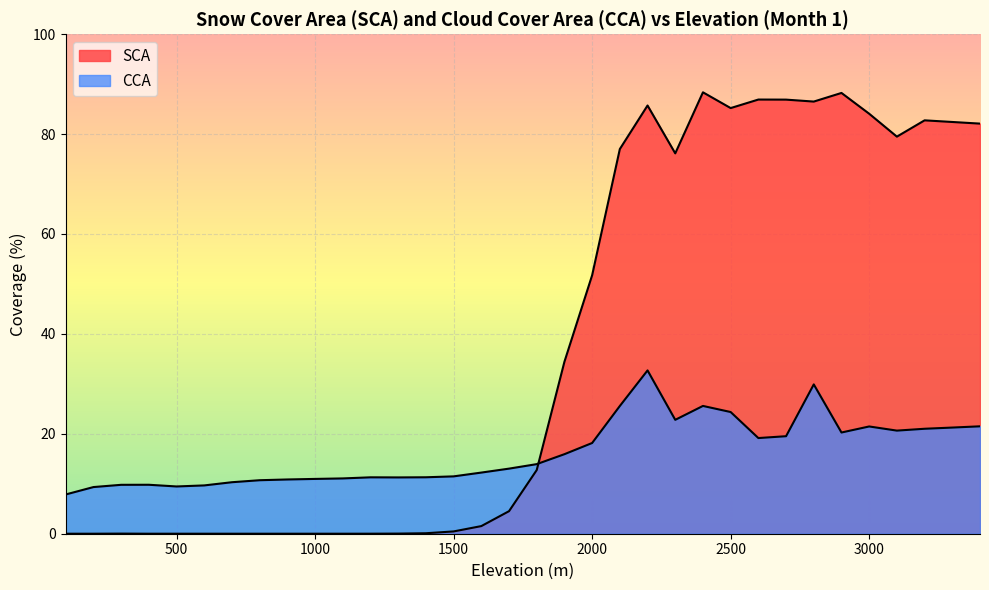

Count the number of data series in this chart.

2